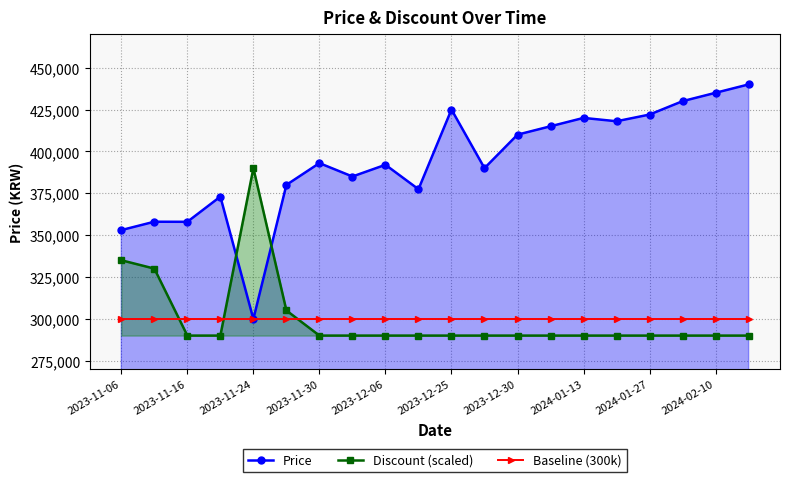

What is the lowest value of the Discount (scaled) series?

290000